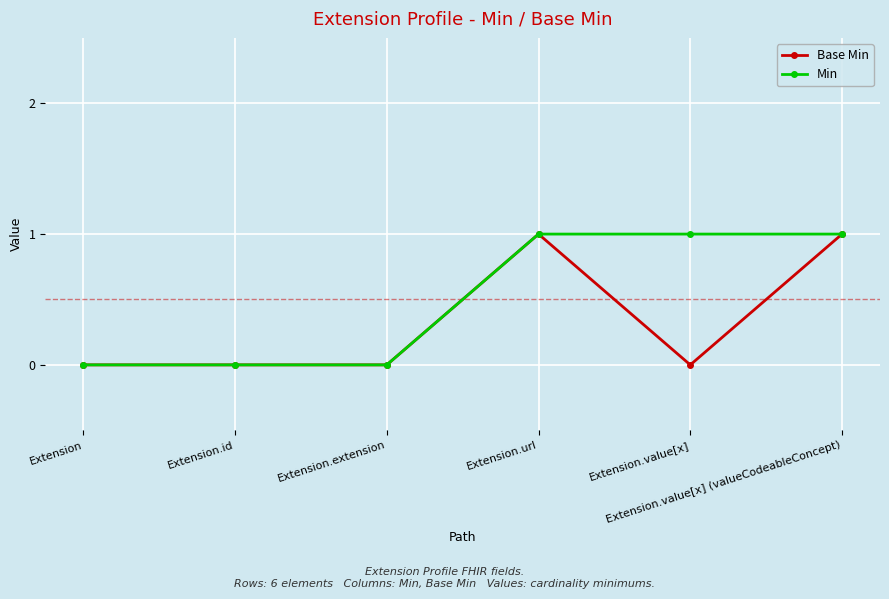

True or false: Min has more than 2 interior local peaks.

False